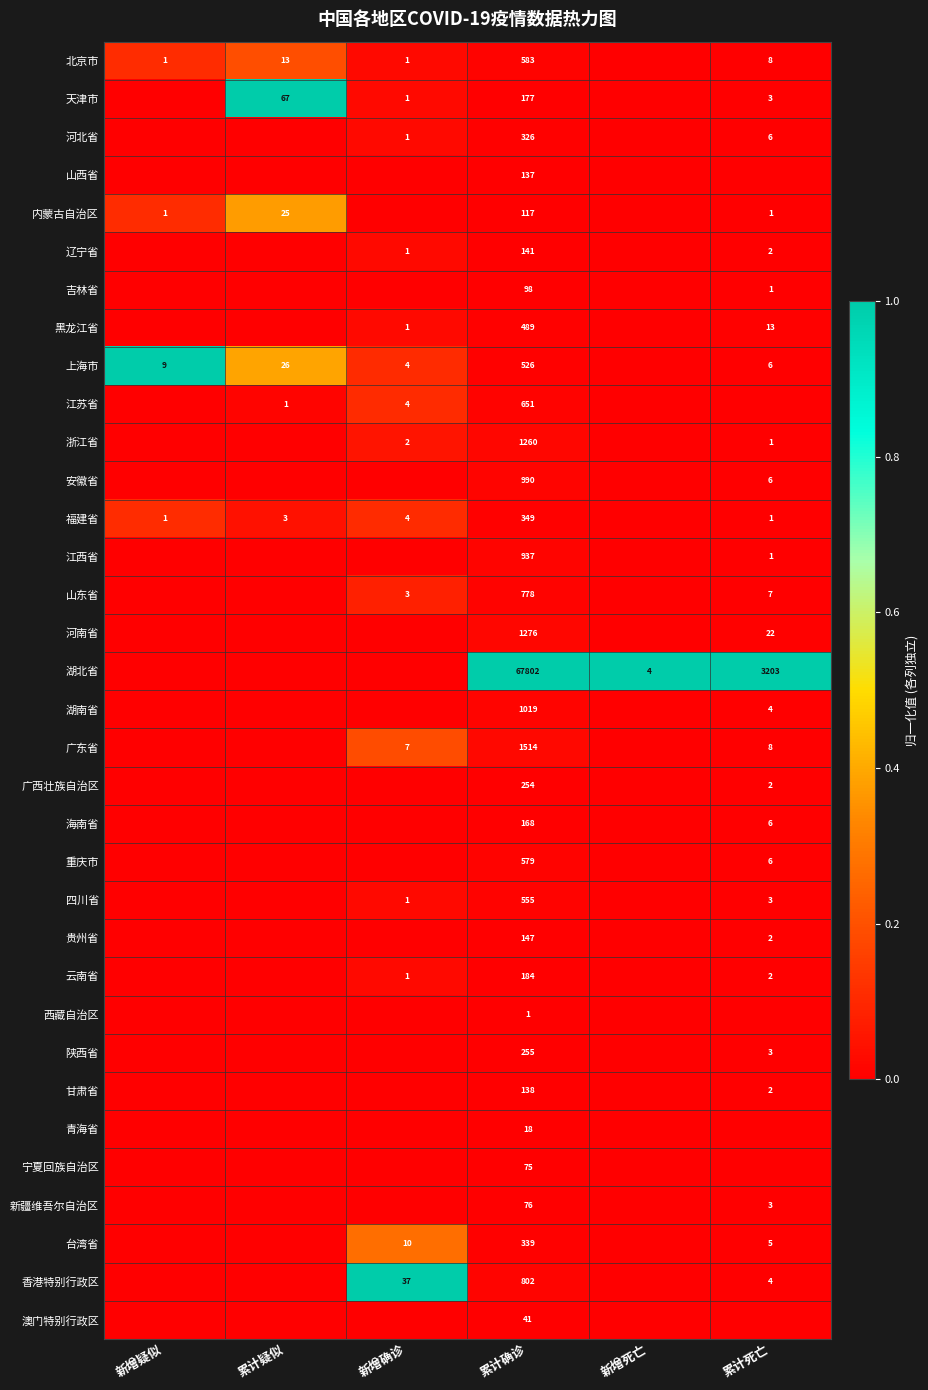

True or false: 安徽省 has a value of 990 at 累计确诊.

True